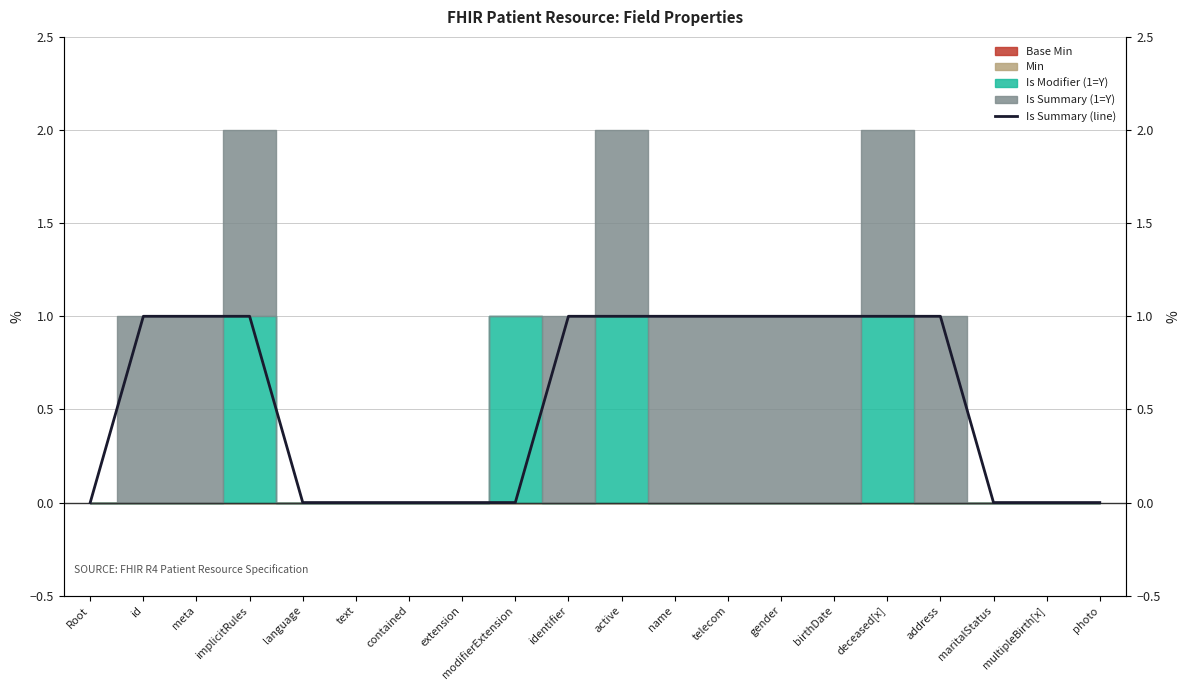

True or false: the data has more than 2 interior local peaks.

False